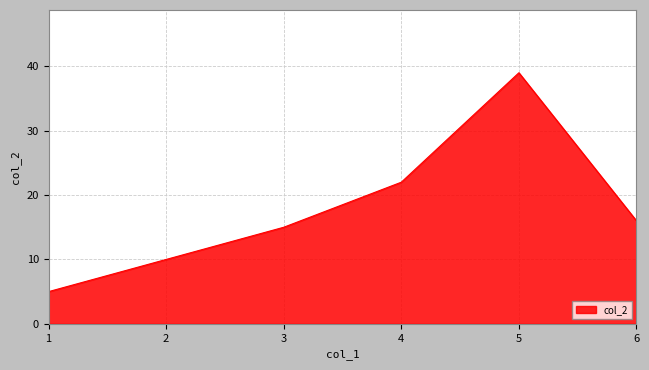

Which has a higher value, 6 or 5?

5